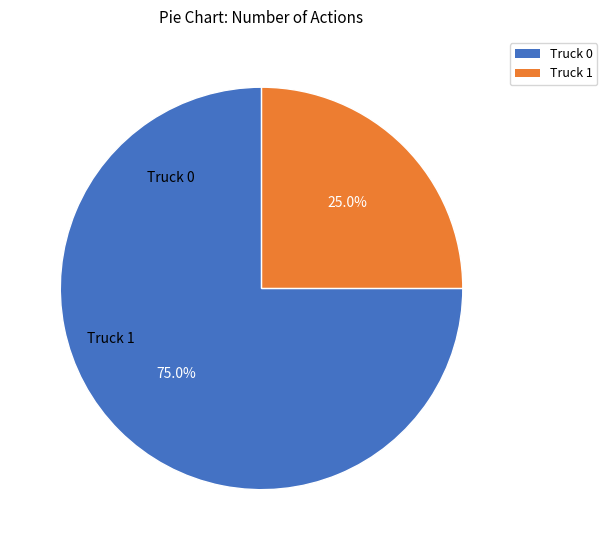

To the nearest percent, what portion does Truck 0 represent?

75%